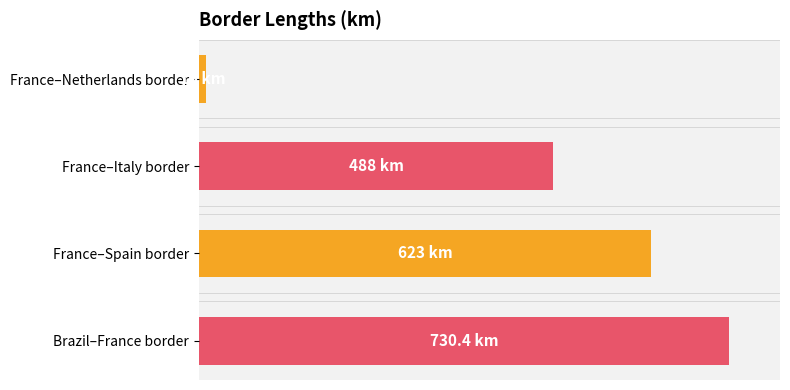

Does the chart contain any negative values?

No